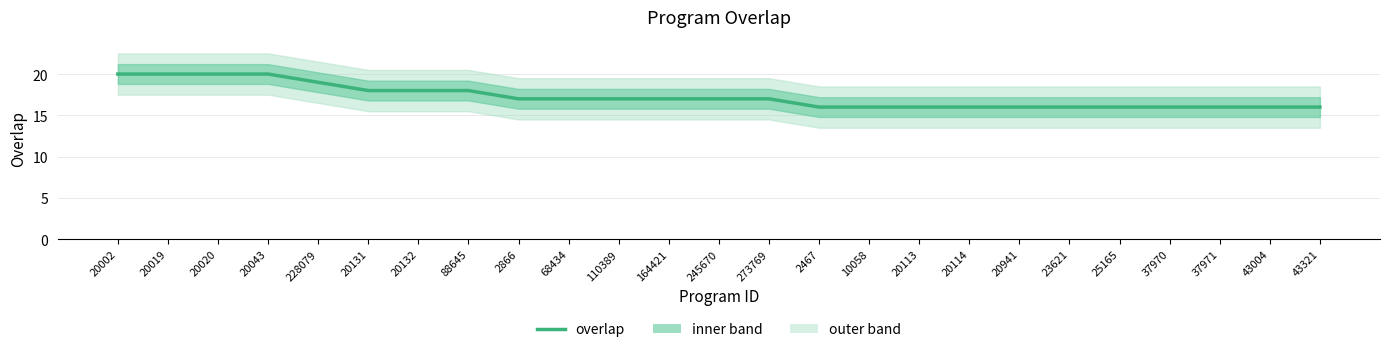

What is the sum of all values?

431